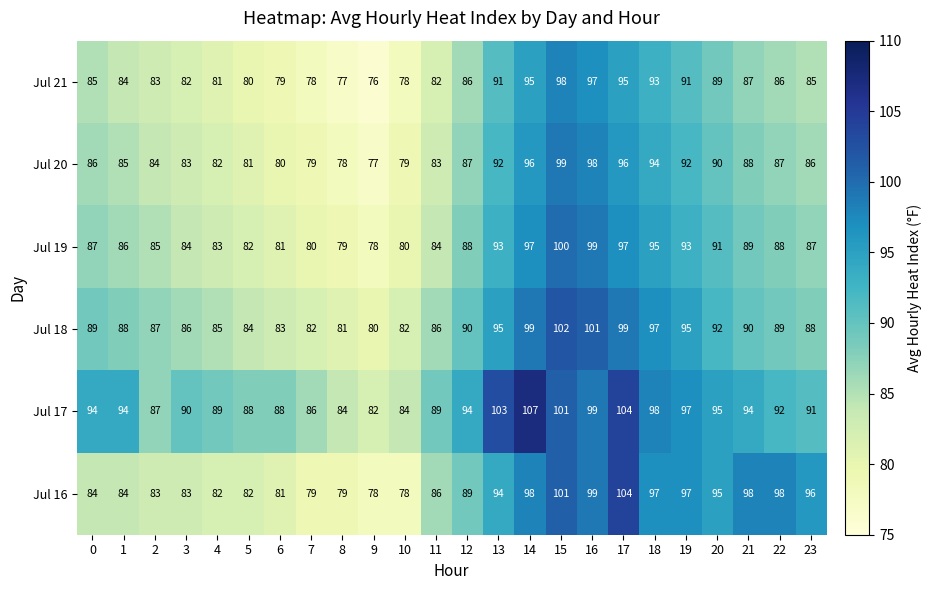

At 23, list the series in order from smallest to largest.

Jul 21, Jul 20, Jul 19, Jul 18, Jul 17, Jul 16